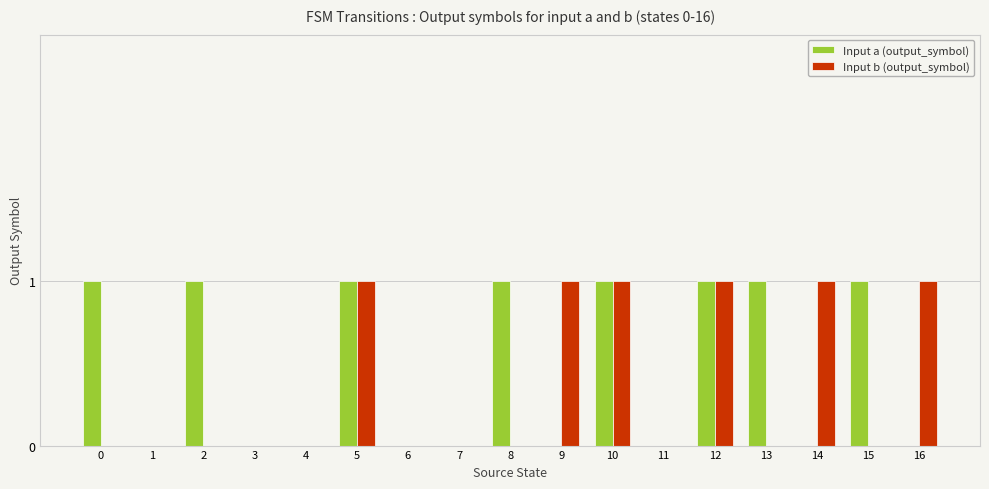

How many distinct data groups are displayed?

2